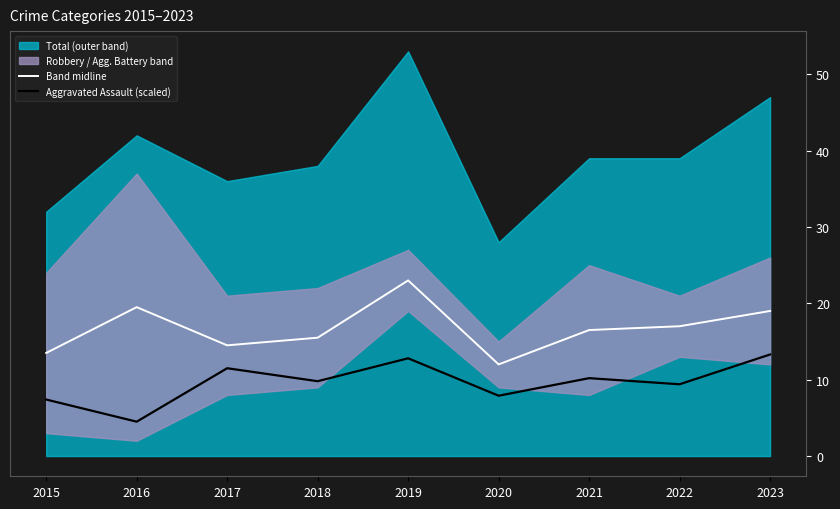

The Aggravated Assault (scaled) series shows 9.8 at 2018. True or false?

True